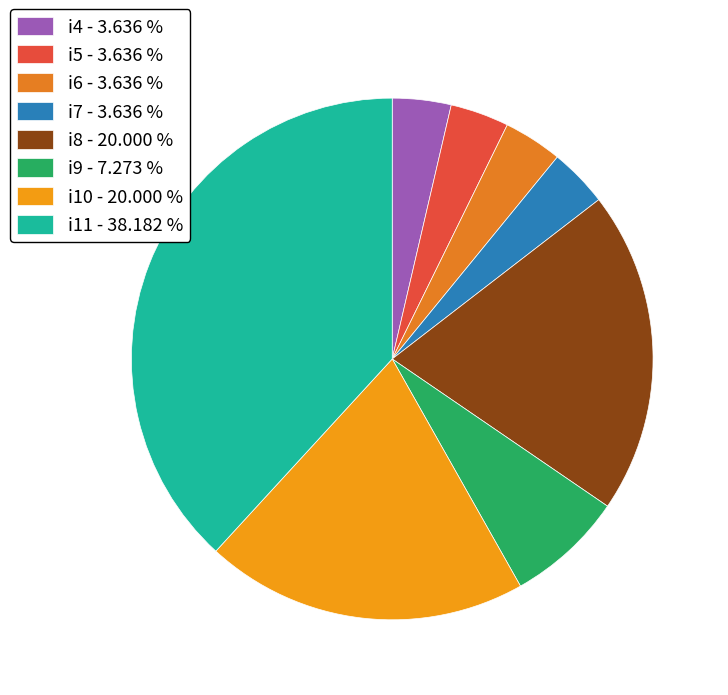

Count the number of slices in the pie.

8